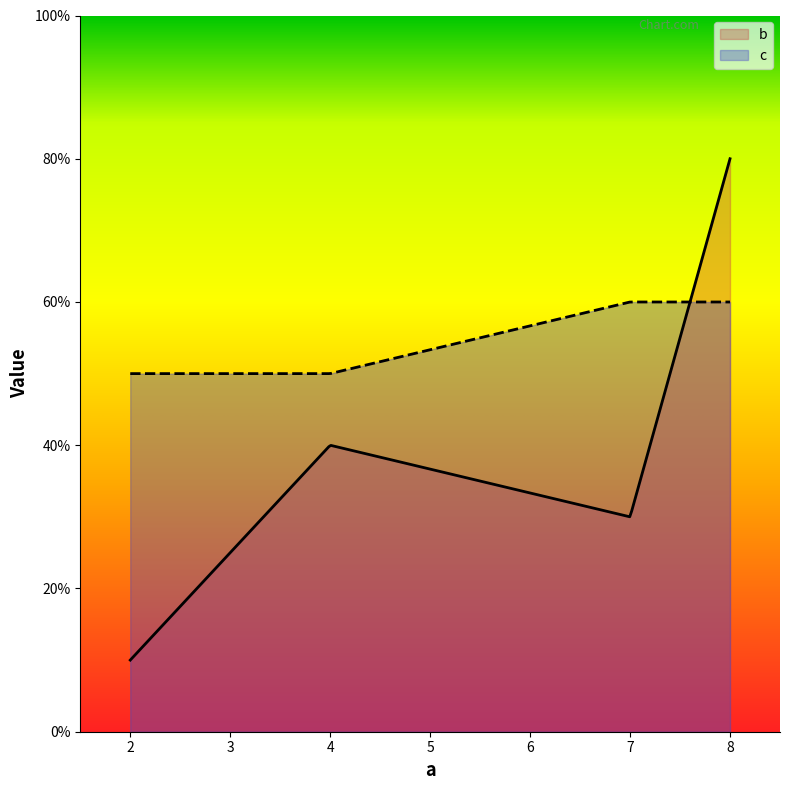

At which category is the sum across all series the highest?

8